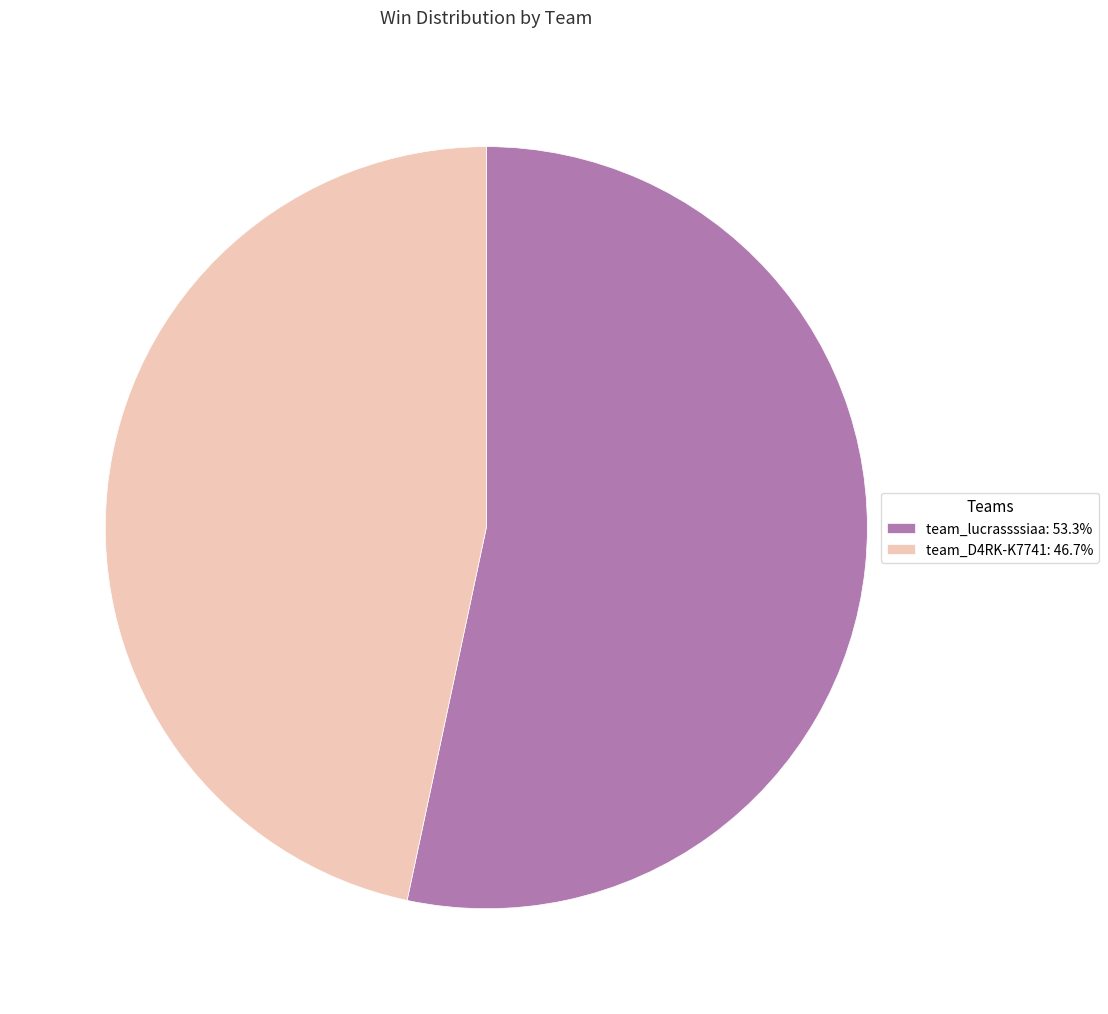

Is the sum of team_D4RK-K7741 and team_lucrassssiaa greater than half?

Yes